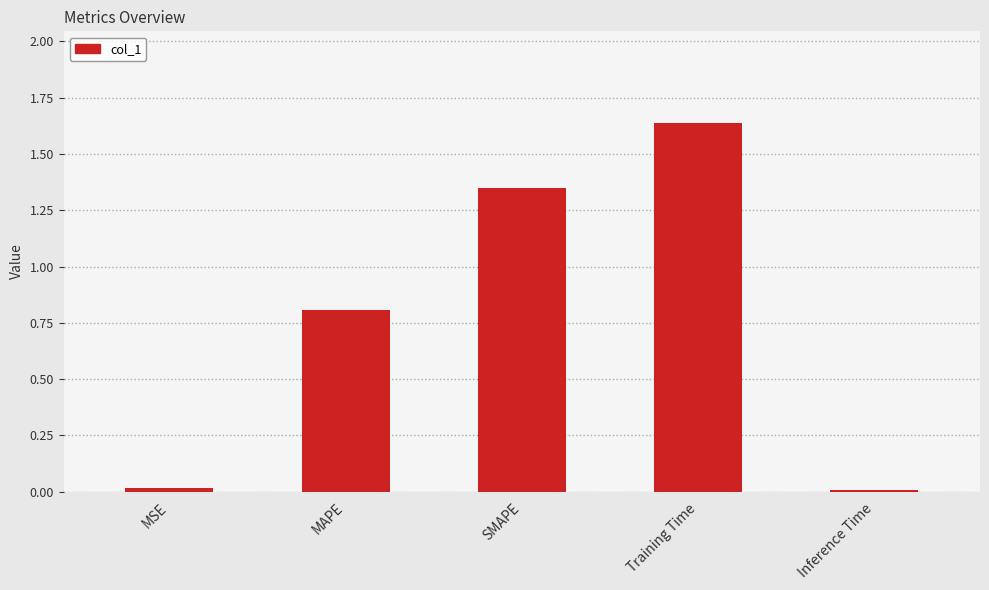

What is the sum of the values at SMAPE and MSE?

1.4